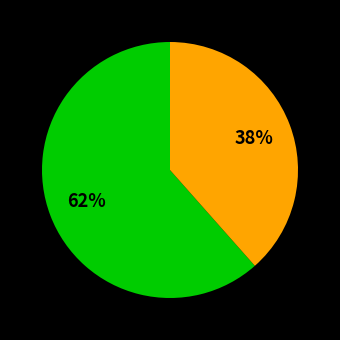

Does any single category account for the majority?

Yes